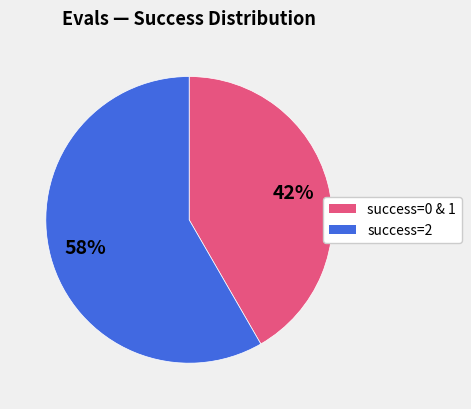

Is there a majority slice in this chart?

Yes